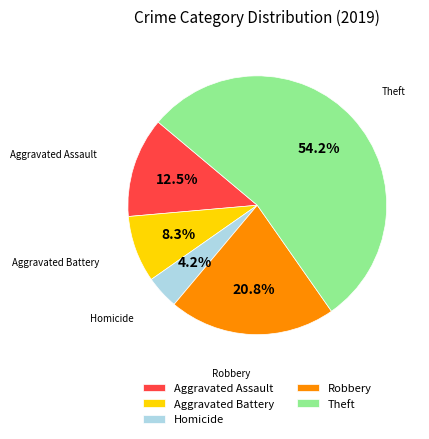

The Aggravated Battery slice represents 20% of the pie. True or false?

False